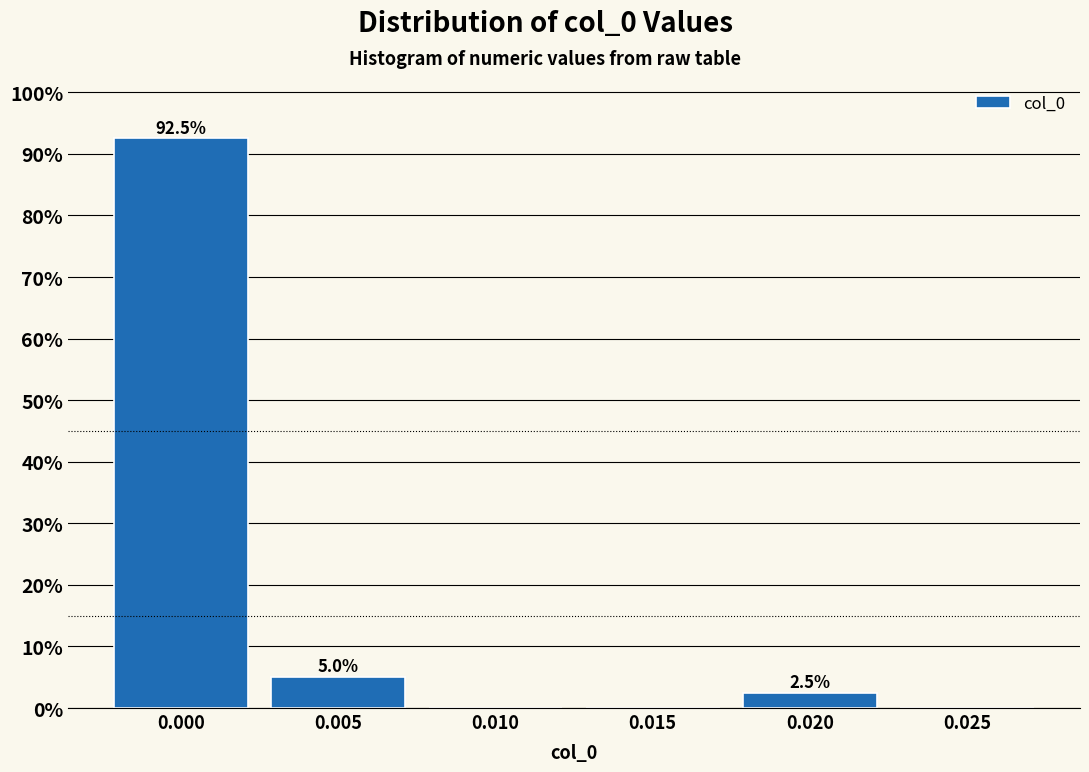

Reading left to right, extract all data points from this chart.

0.000=92.5	0.005=5.0	0.010=0.0	0.015=0.0	0.020=2.5	0.025=0.0